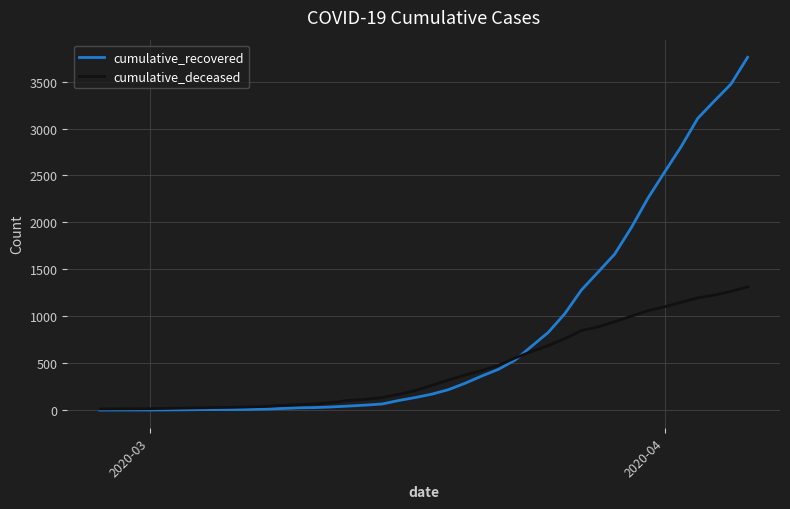

Which series has the largest range (max minus min)?

cumulative_recovered